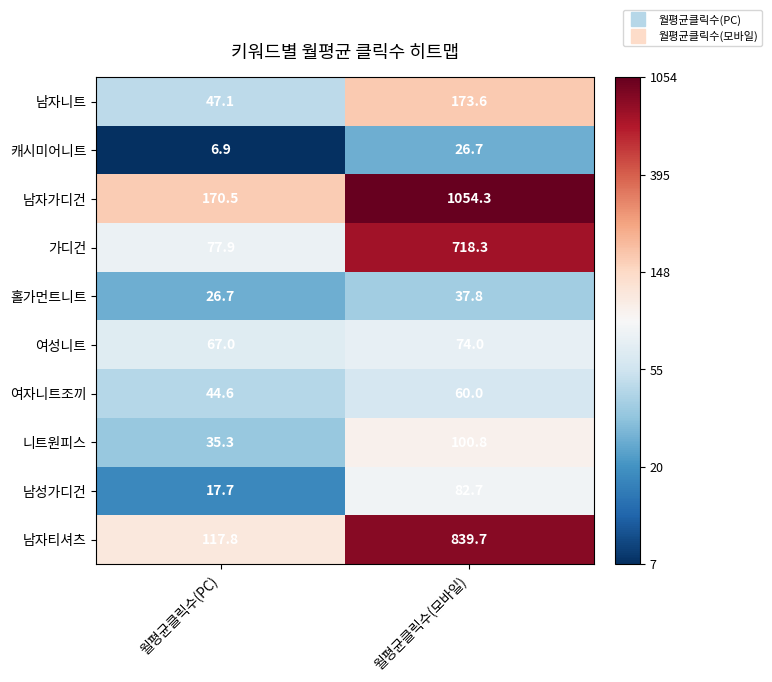

Is the value of 여자니트조끼 at 월평균클릭수(모바일) greater than the value of 홀가먼트니트 at 월평균클릭수(모바일)?

Yes